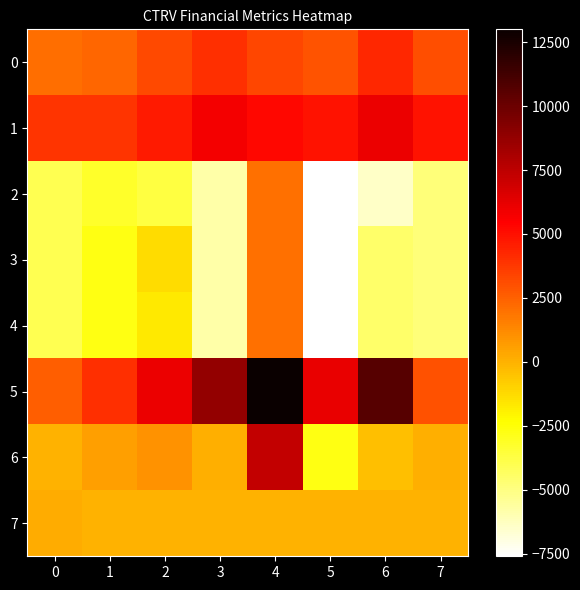

Rank the series at 2 from lowest to highest value.

2, 4, 3, 7, 6, 0, 1, 5